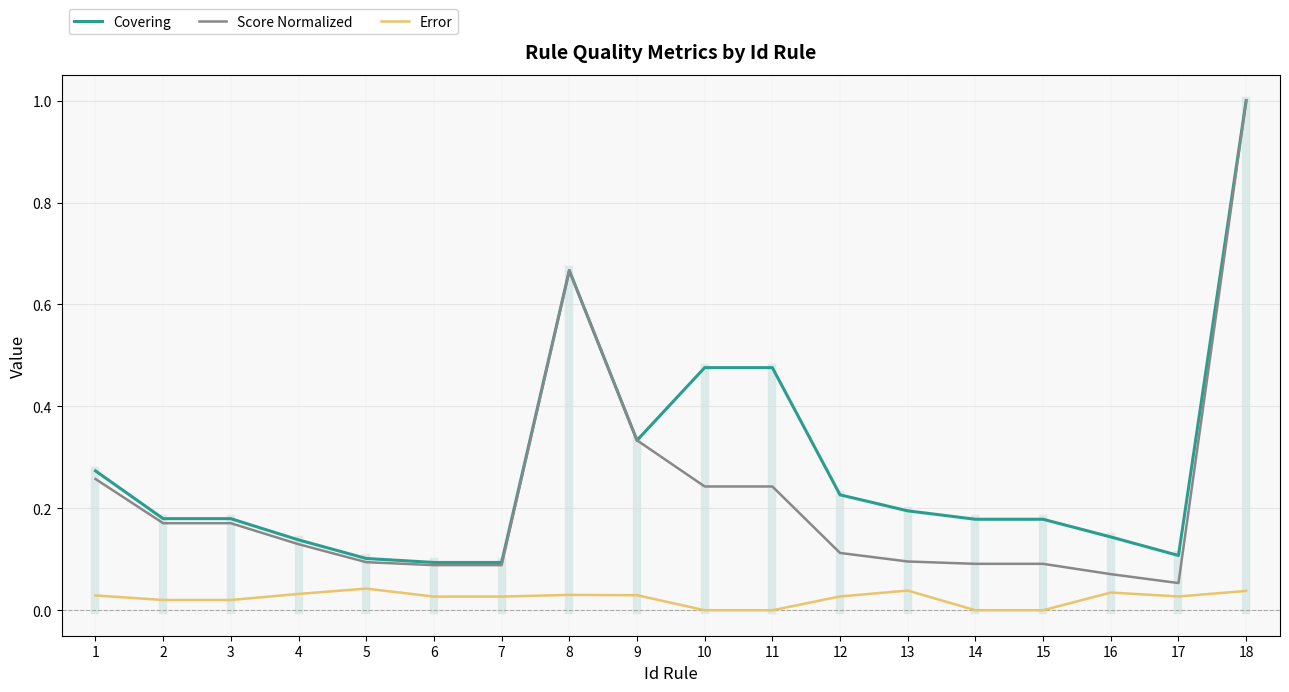

The Covering series shows 0.2 at 4. True or false?

False